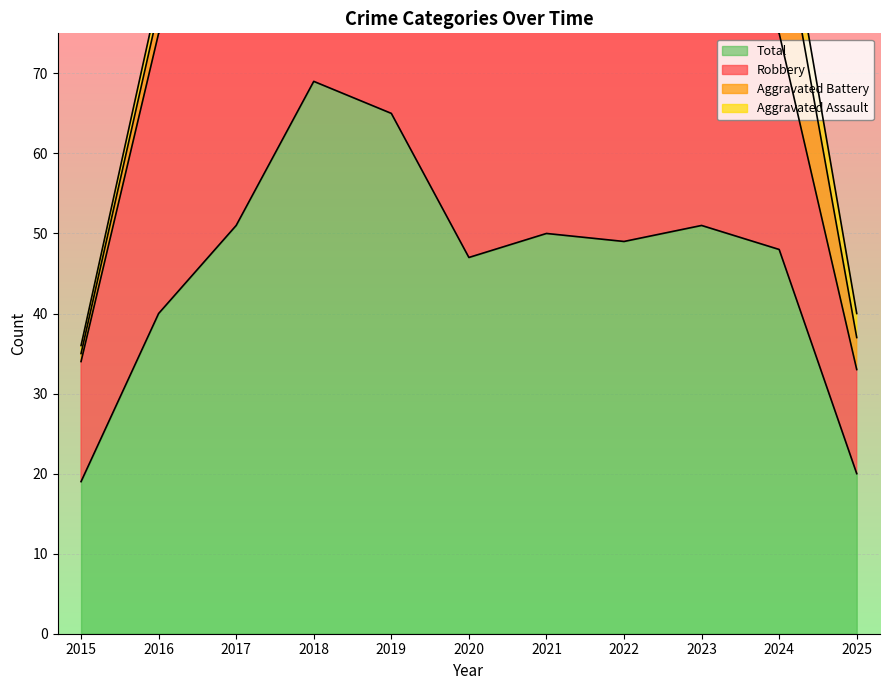

What is the lowest value of the Total series?

19